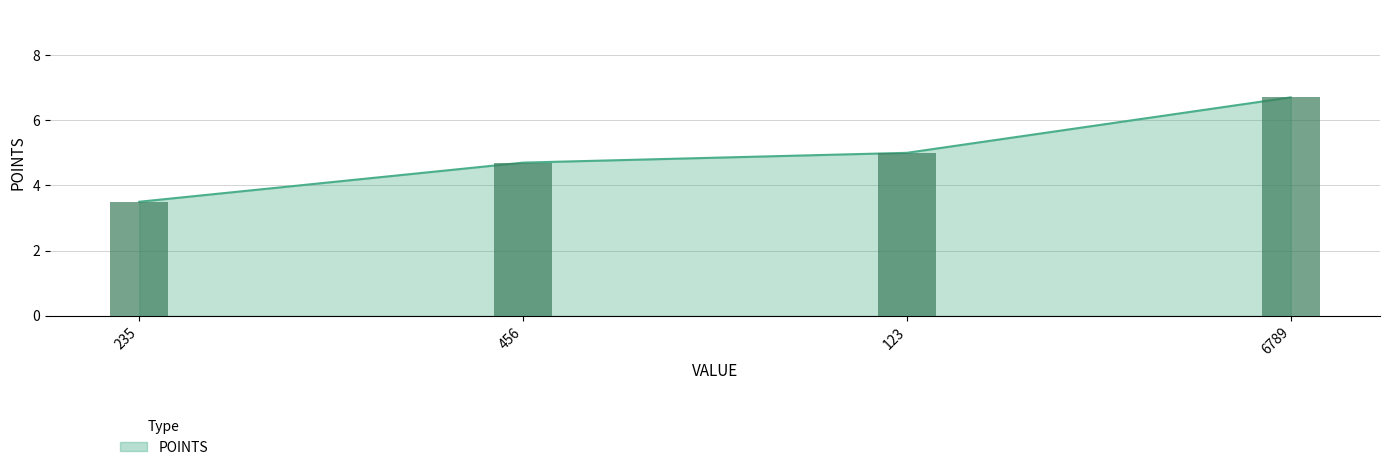

What is the label of the 3rd bar from the right?

456